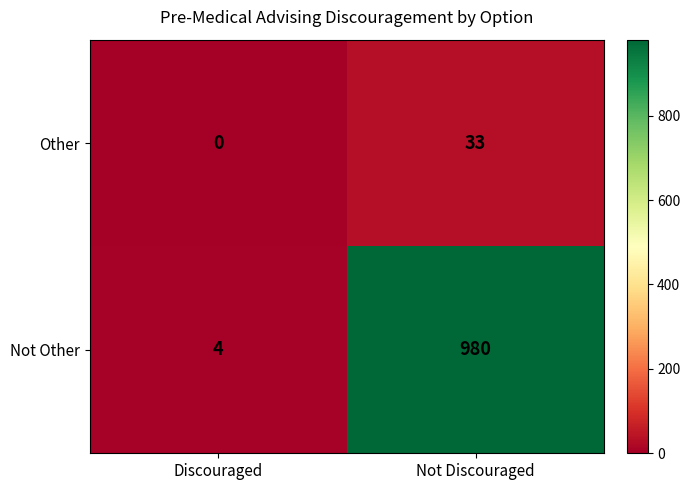

Reading left to right, list all the values displayed in this chart.

Other: 0	33
Not Other: 4	980